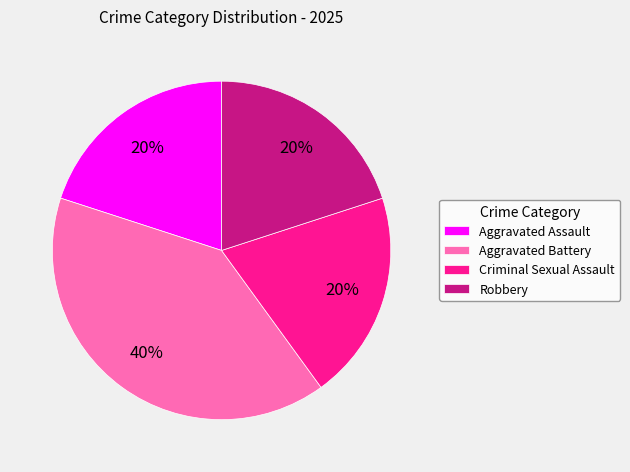

How many segments does this pie chart have?

4